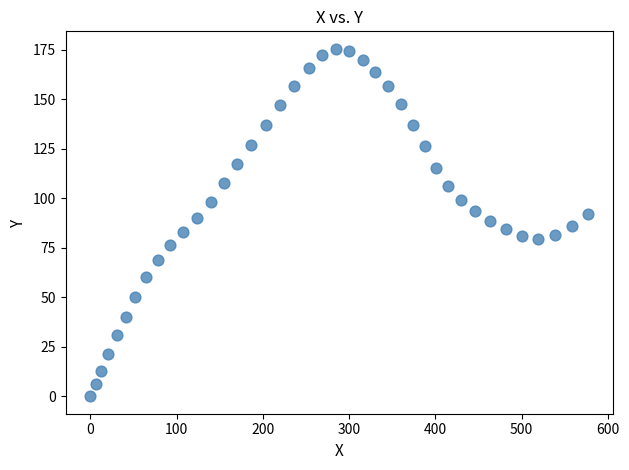

What is the range of Y values (max minus min)?

175.4